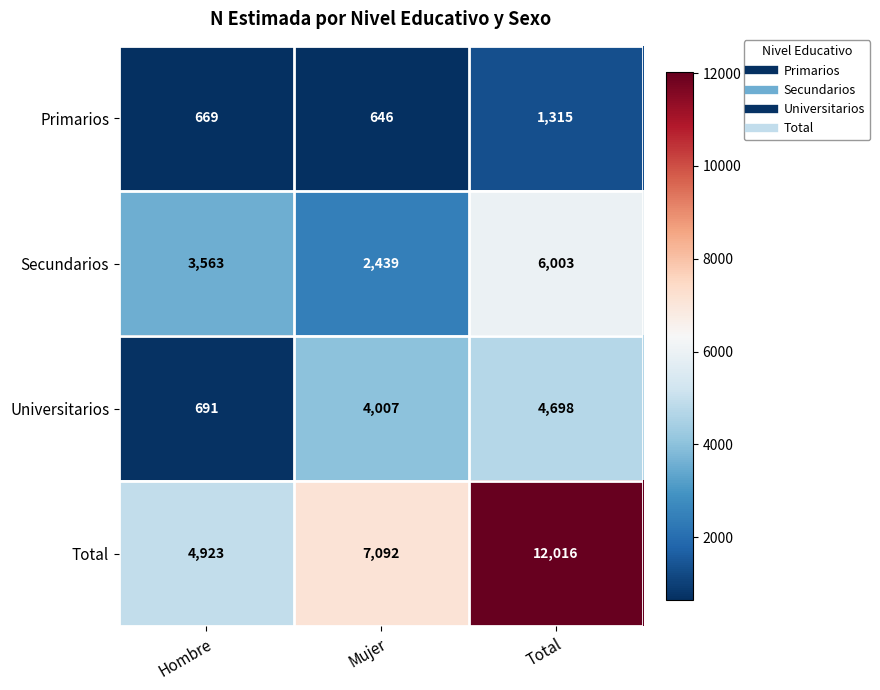

Which series has the largest total across all categories?

Total